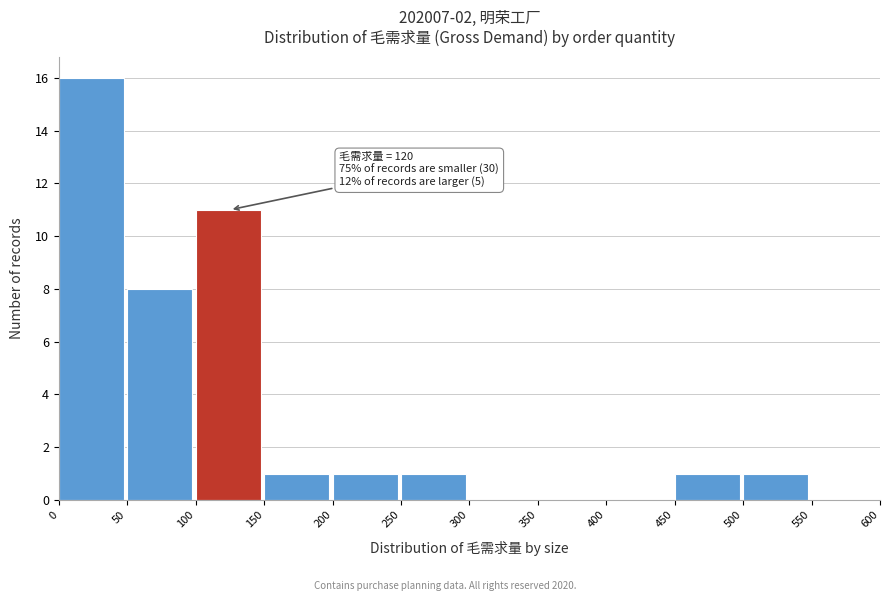

Over which range of the x-axis is the bar tallest?

0 to 50